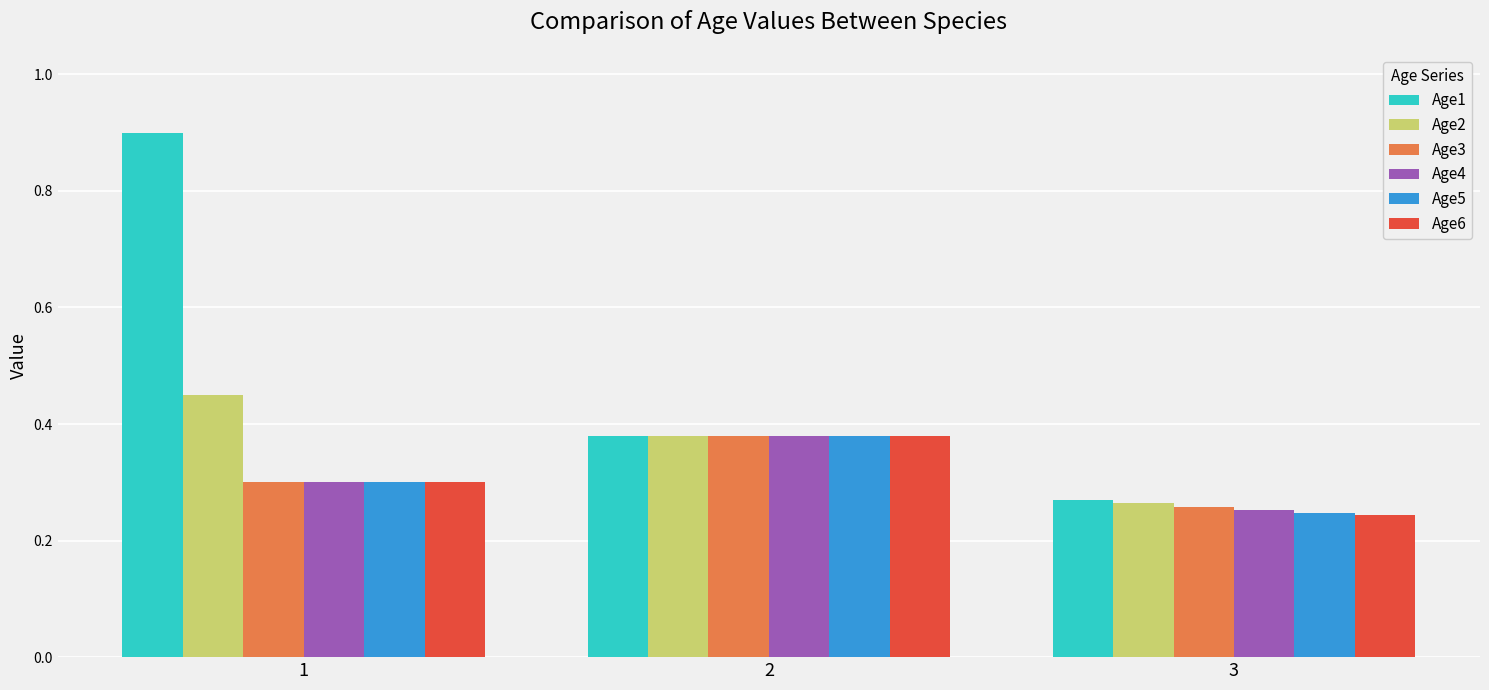

What is the difference between the maximum and second lowest values in the Age4 series?

0.1